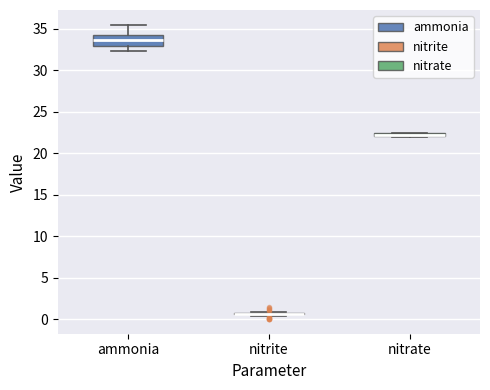

Comparing the boxes themselves (not the whiskers), which one is the tallest?

ammonia